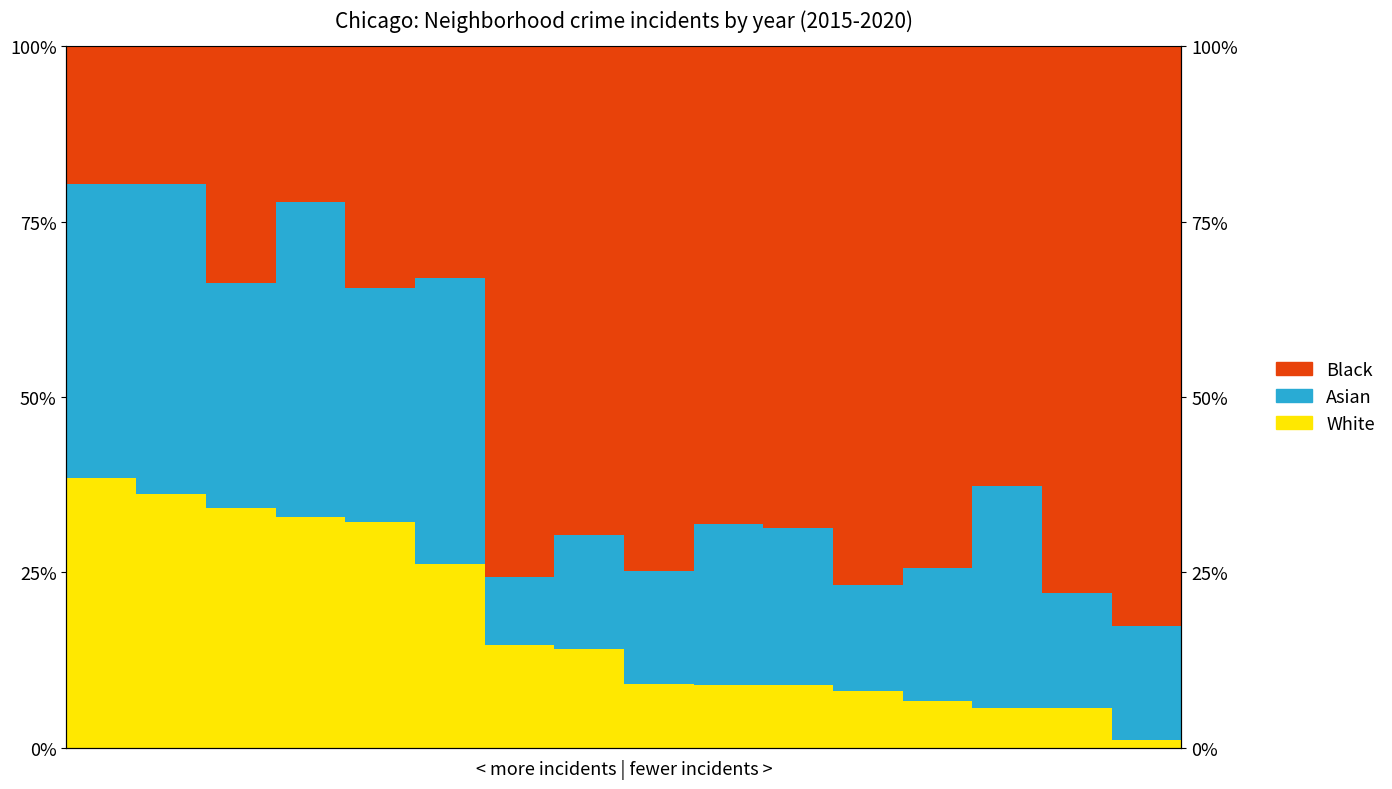

Reading left to right, transcribe all the data shown in this chart.

White: 0=38.5	1=36.1	2=34.2	3=32.8	4=32.1	5=26.2	6=14.6	7=14.1	8=9.1	9=9.0	10=9.0	11=8.1	12=6.6	13=5.6	14=5.6	15=1.1
Asian: 0=41.8	1=44.2	2=32.0	3=44.9	4=33.4	5=40.7	6=9.8	7=16.2	8=16.1	9=22.9	10=22.4	11=15.1	12=19.0	13=31.6	14=16.4	15=16.3
Black: 0=19.7	1=19.7	2=33.8	3=22.2	4=34.4	5=33.1	6=75.6	7=69.7	8=74.8	9=68.1	10=68.7	11=76.8	12=74.4	13=62.7	14=78.0	15=82.6